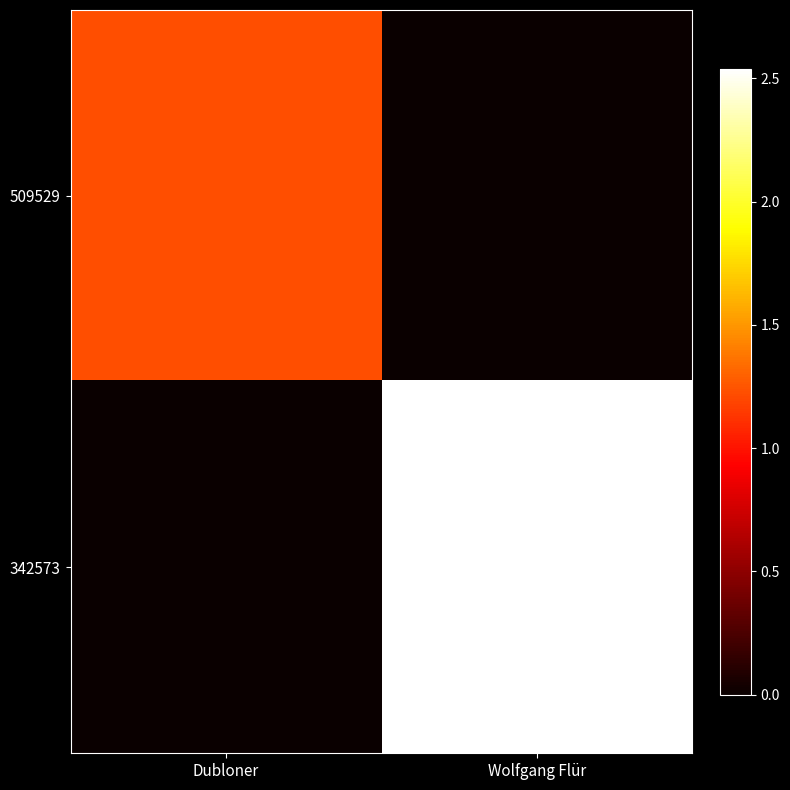

At how many categories does at least one series exceed 2055896?

1